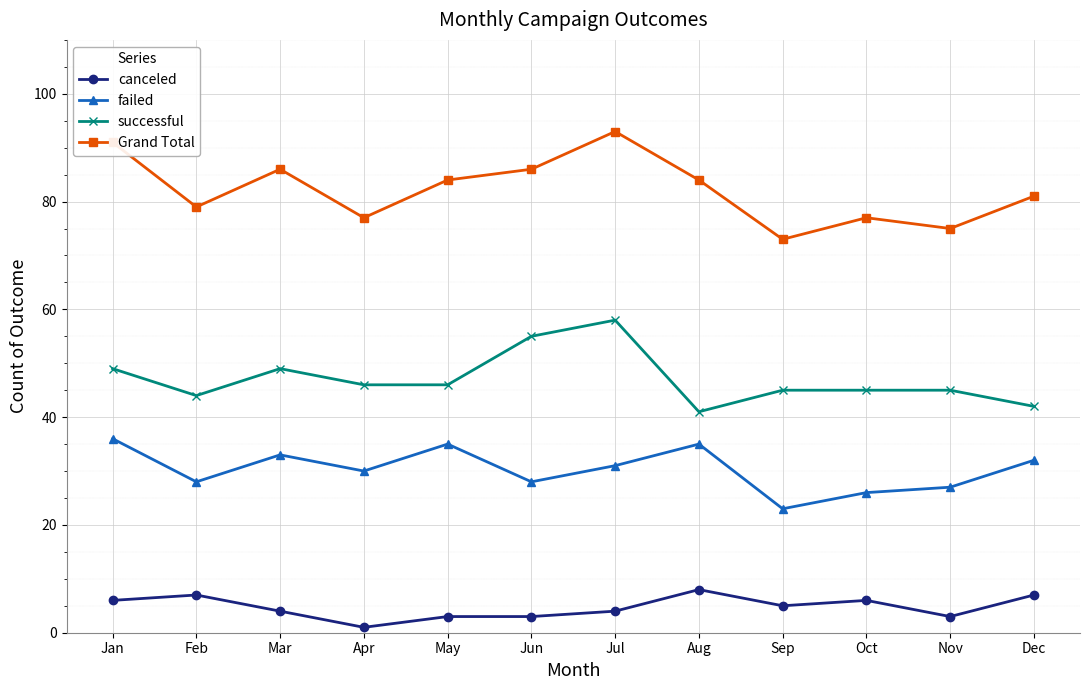

True or false: successful has a value of 44 at Feb.

True